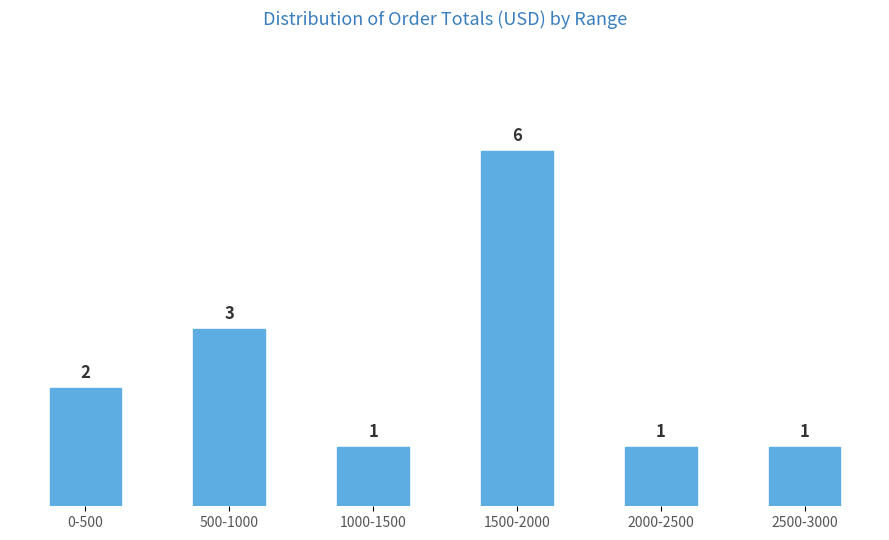

Reading right to left, transcribe all the data shown in this chart.

1	1	6	1	3	2